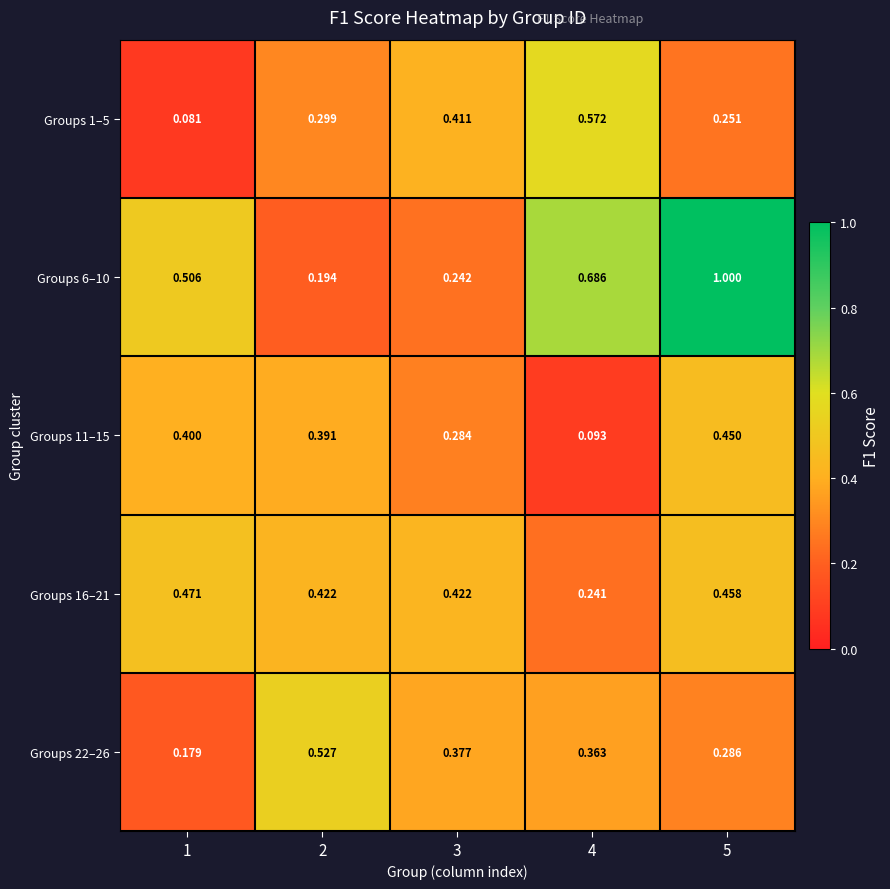

Is the value of Groups 11–15 at 1 greater than the value of Groups 6–10 at 1?

No